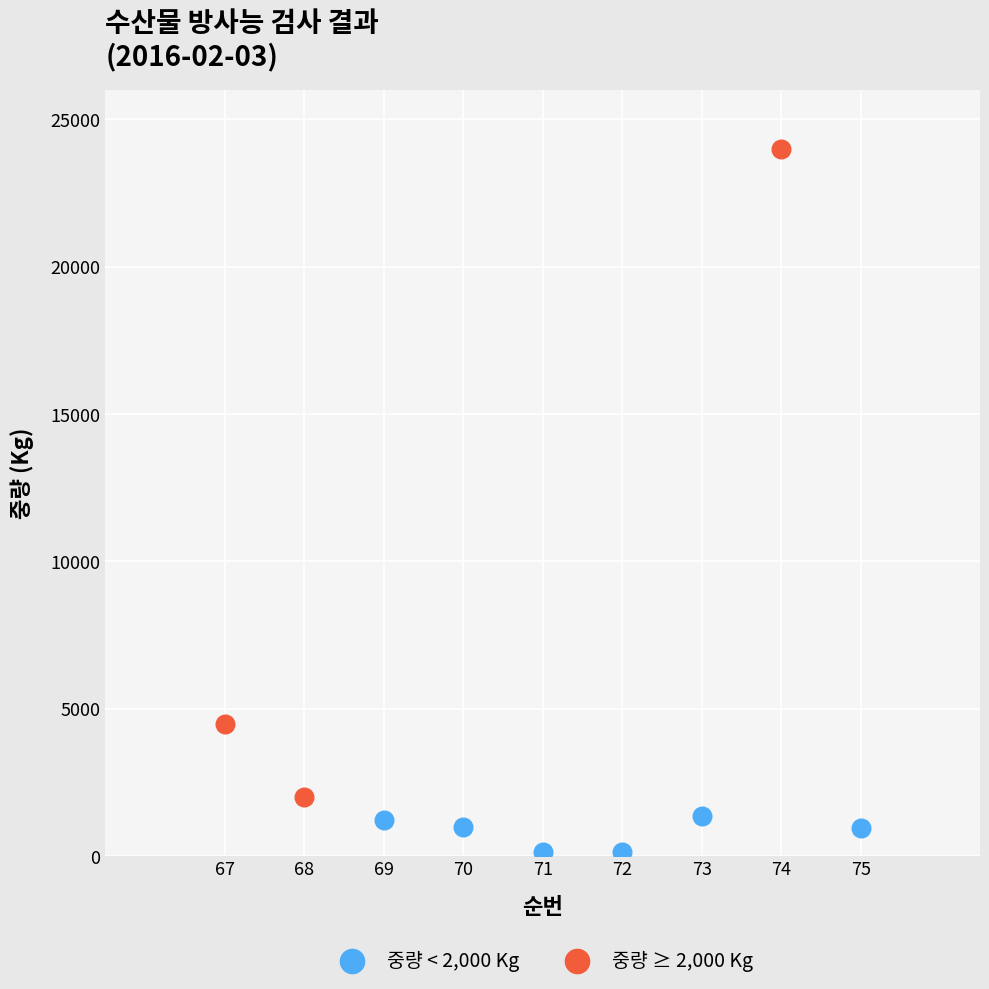

Which series reaches the minimum Y coordinate?

중량 < 2,000 Kg